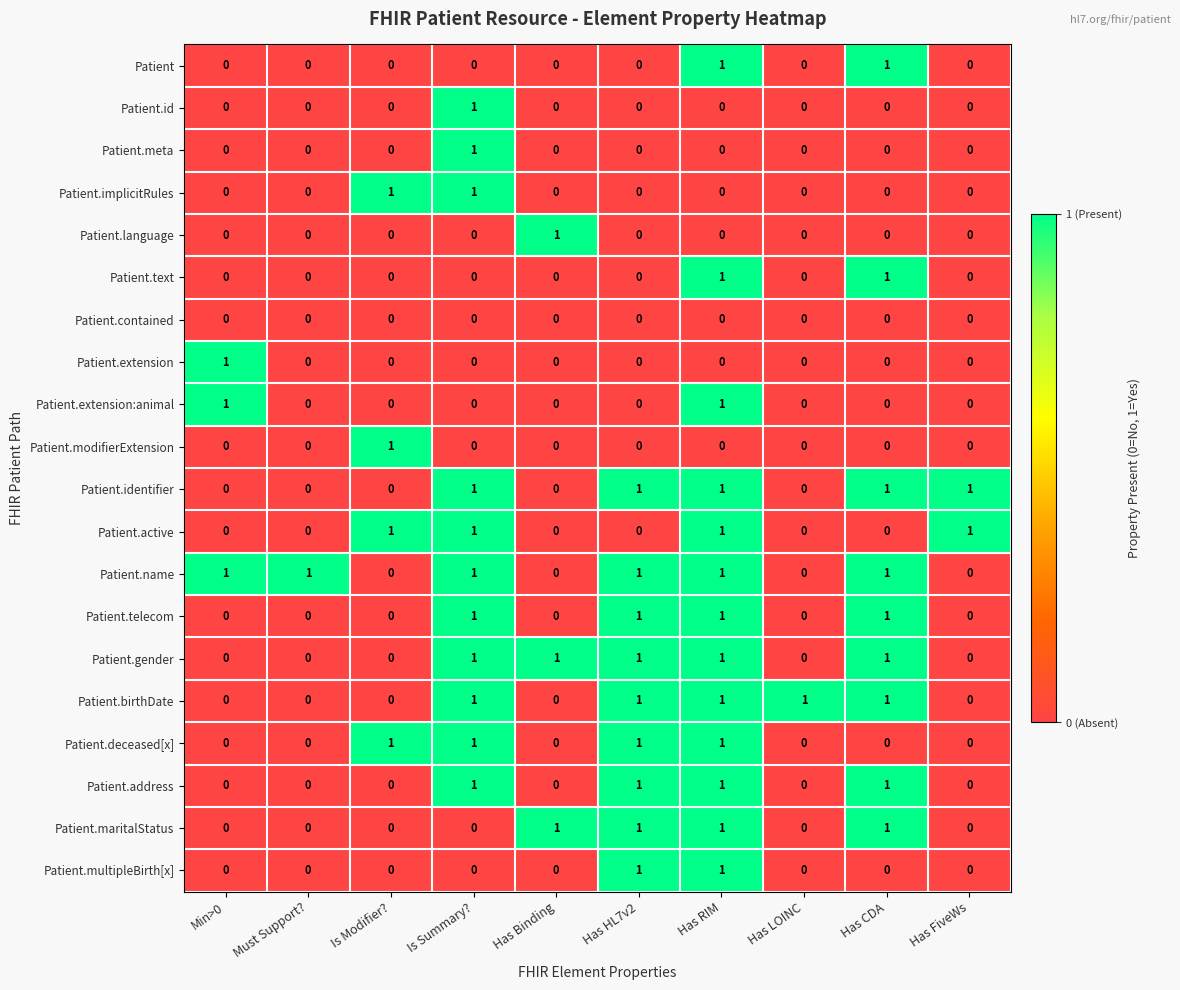

What is the spread (max minus min) of values at Min>0?

1